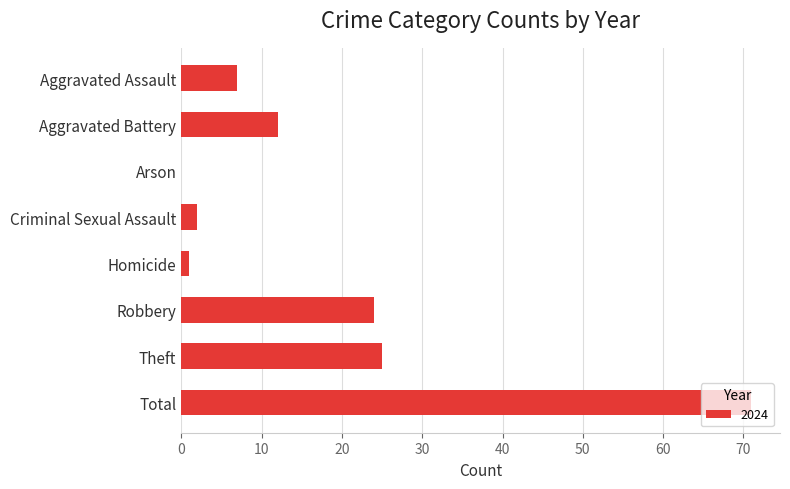

Count the number of data series in this chart.

1